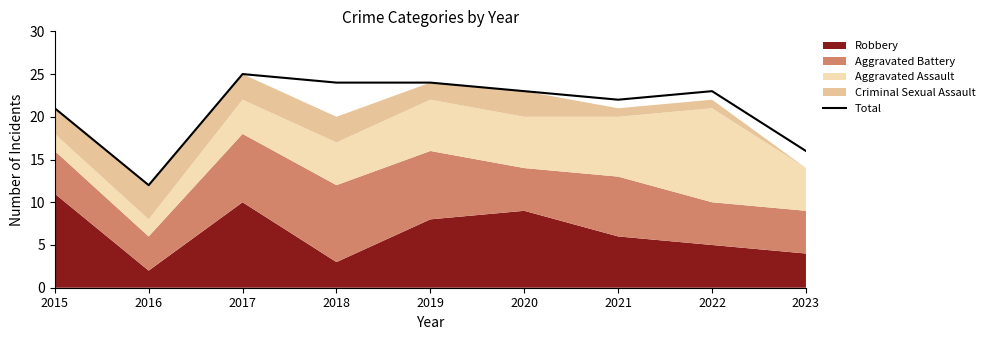

What is the change in value from 2018 to 2021?

-2